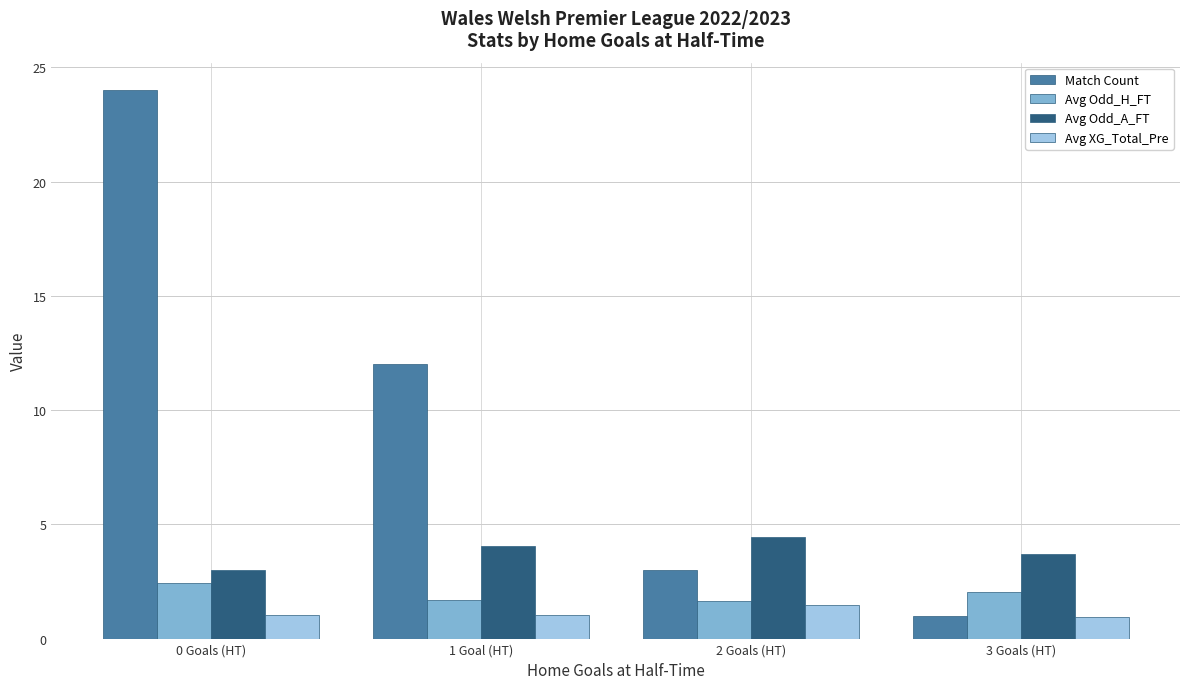

At which category is the sum across all series the highest?

0 Goals (HT)